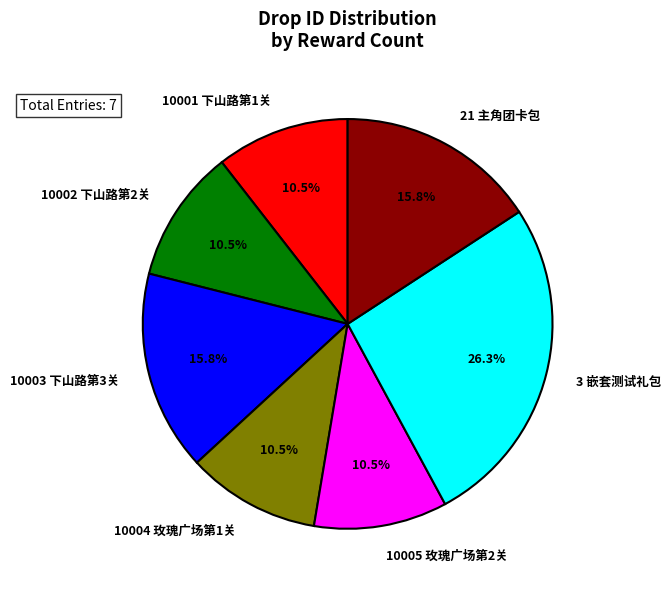

What is the largest slice in the pie chart?

3 嵌套测试礼包